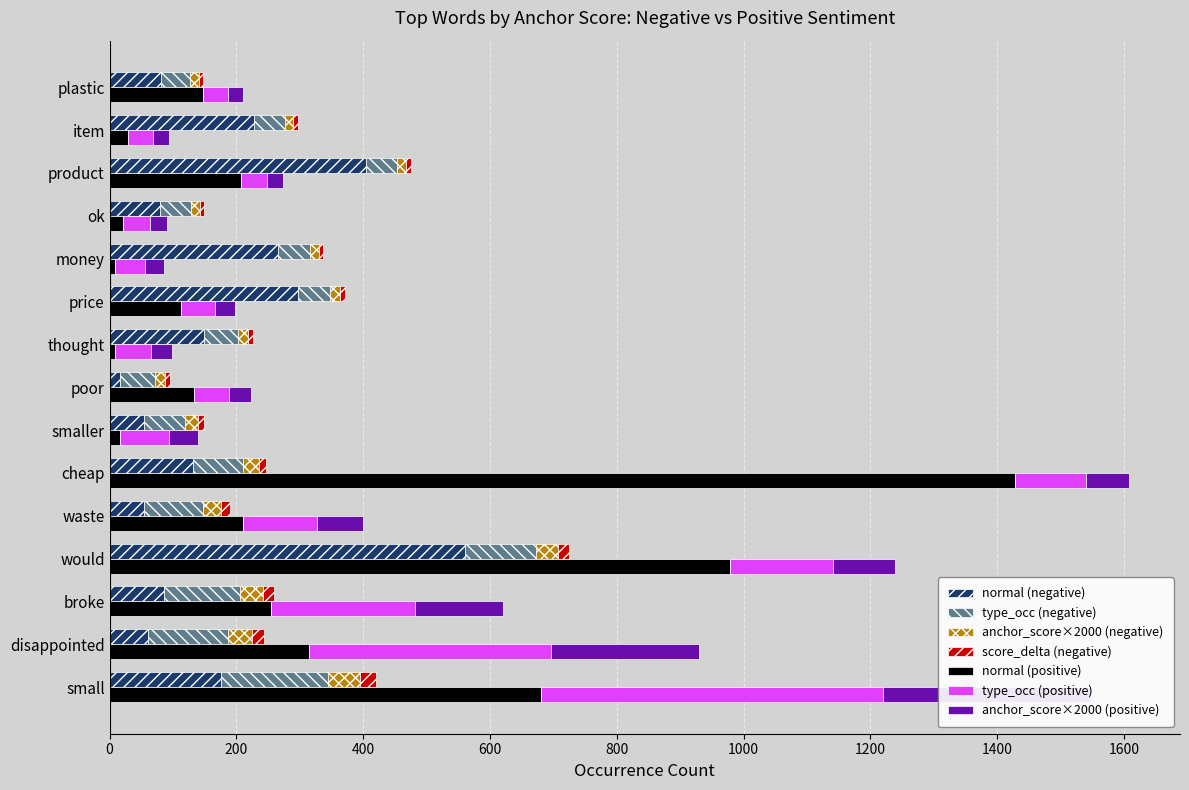

Which has a higher value, poor or cheap?

cheap